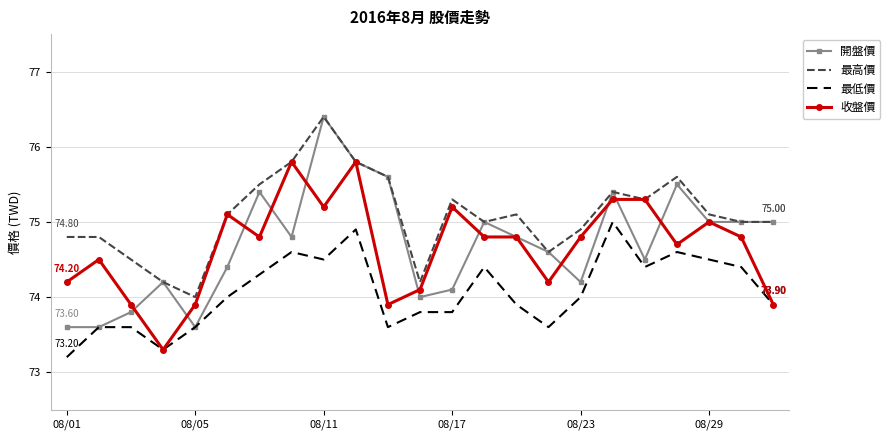

True or false: 最低價 and 最高價 intersect in this chart.

False